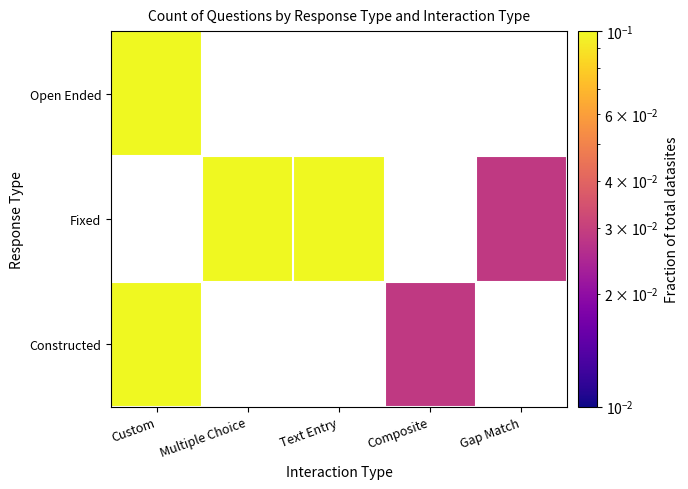

Which label corresponds to the largest value in the chart?

Custom